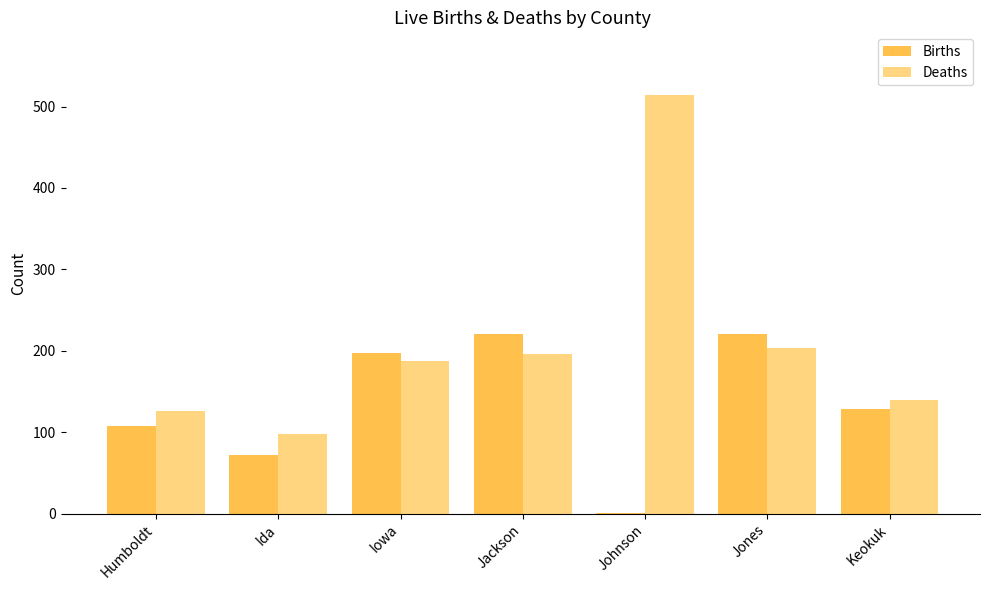

The Deaths series shows 98 at Ida. True or false?

True